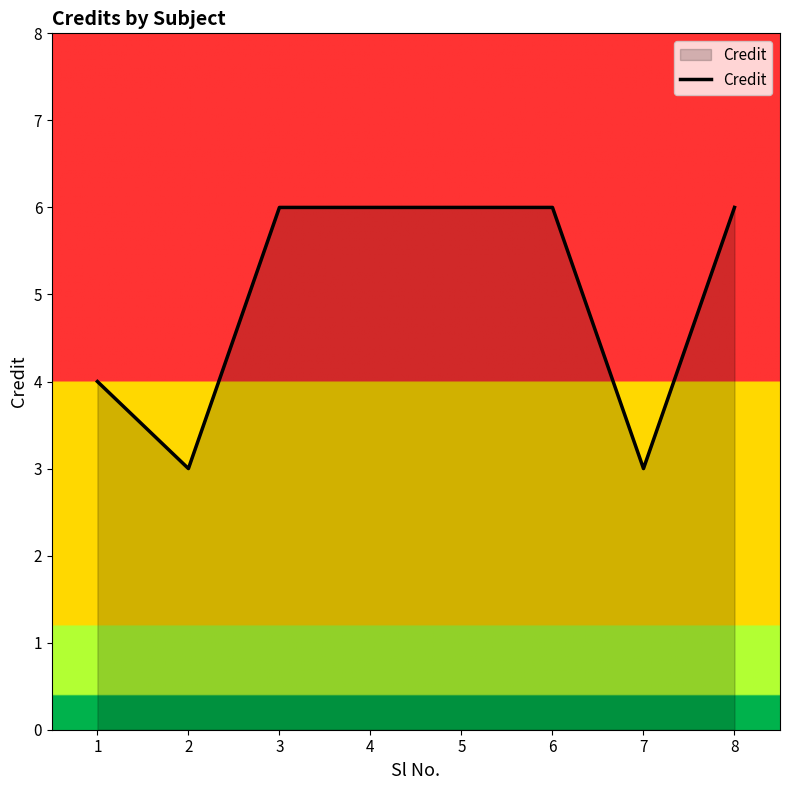

Read the value at 2.

3